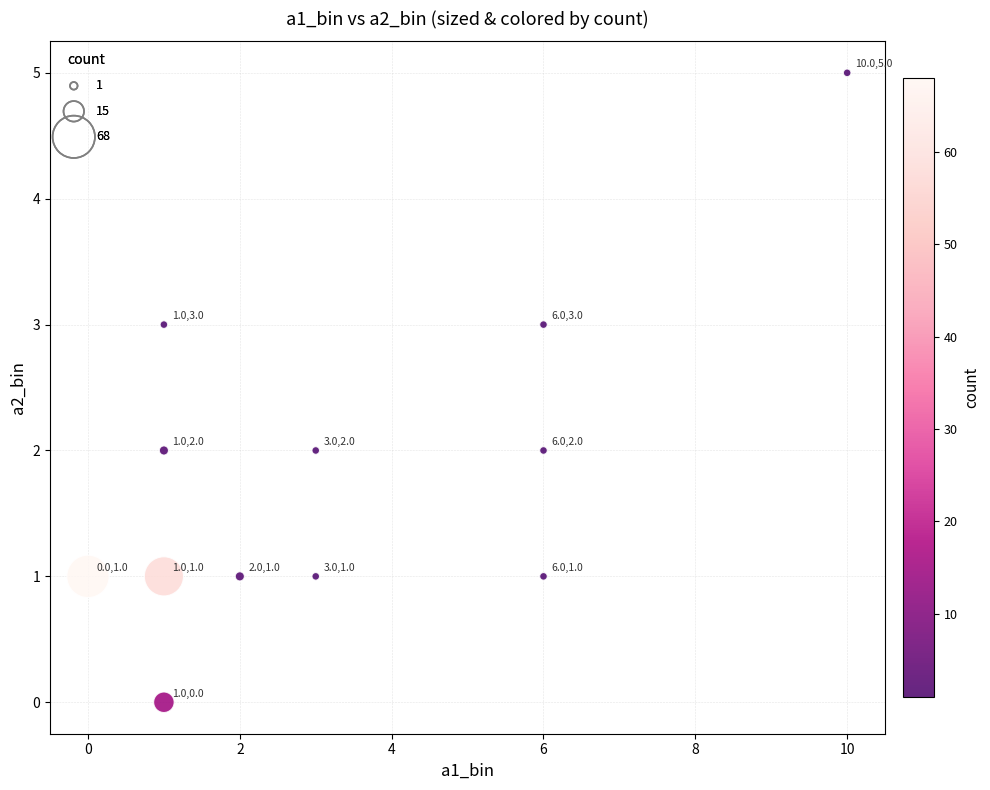

What is the average X value?

3